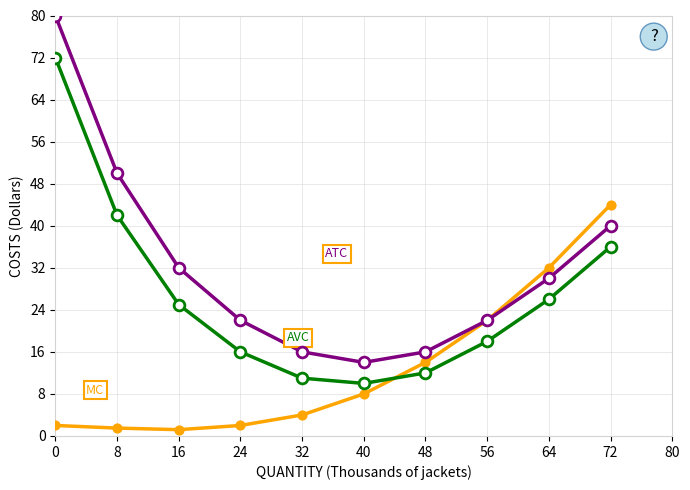

What is the total value across all series at 24?

40.0